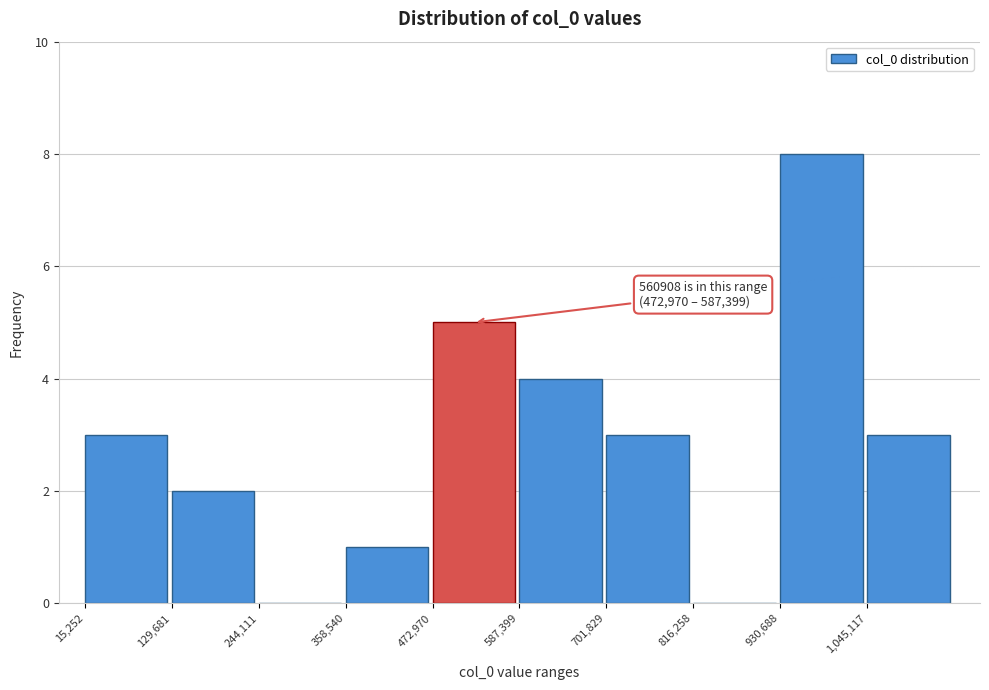

Which range on the x-axis has the tallest bar?

940000 to 1040000